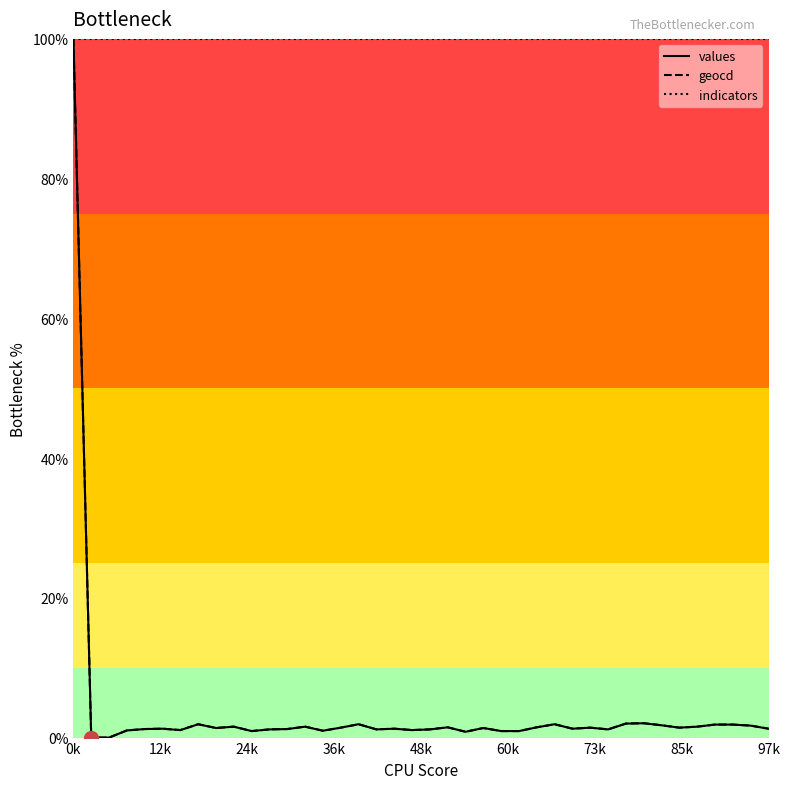

Which series has the largest total across all categories?

indicators